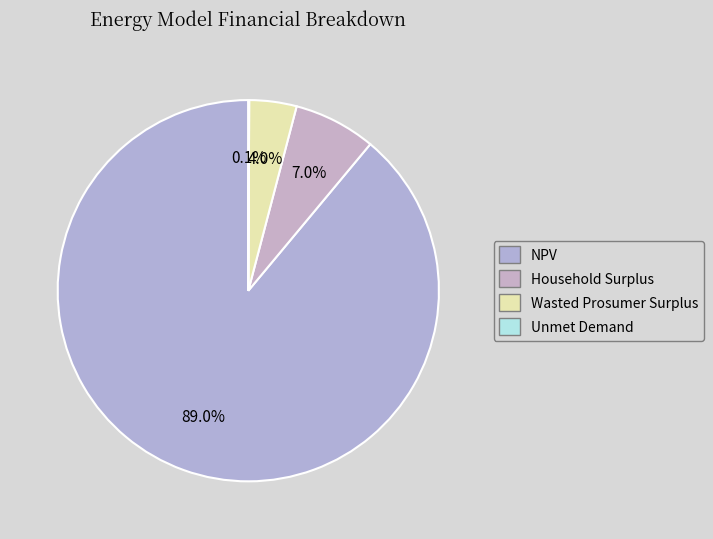

Combined, do Wasted Prosumer Surplus and Household Surplus account for over 50%?

No